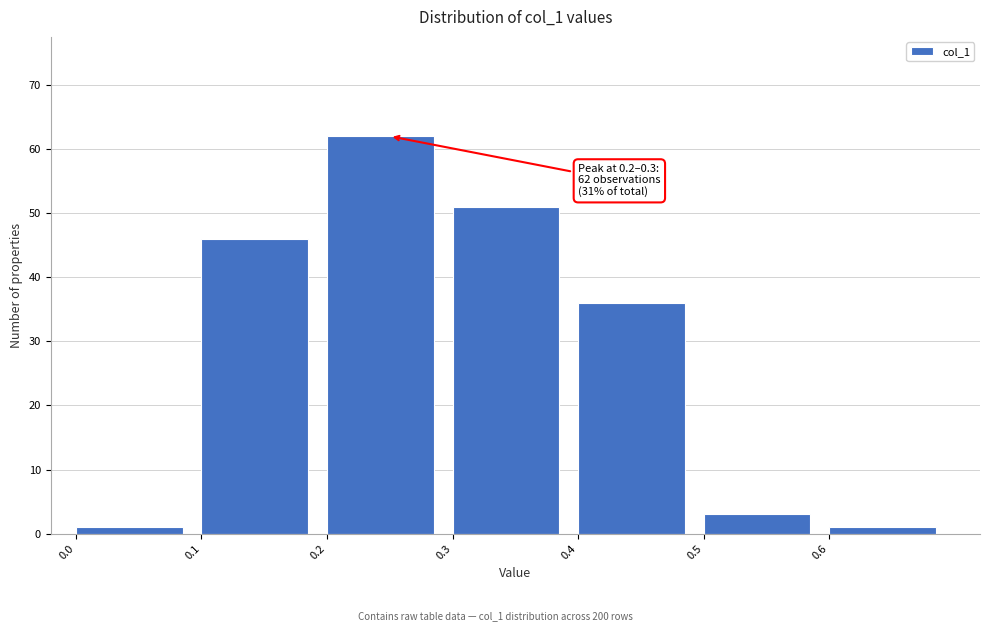

Which range on the x-axis has the tallest bar?

0.2 to 0.3